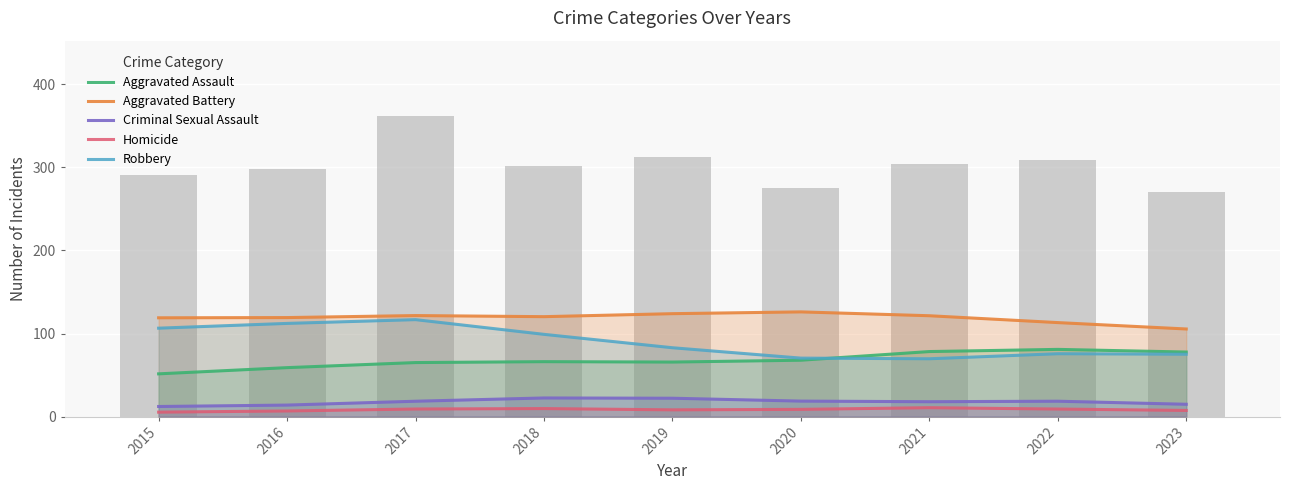

What is the minimum value for Homicide?

5.4